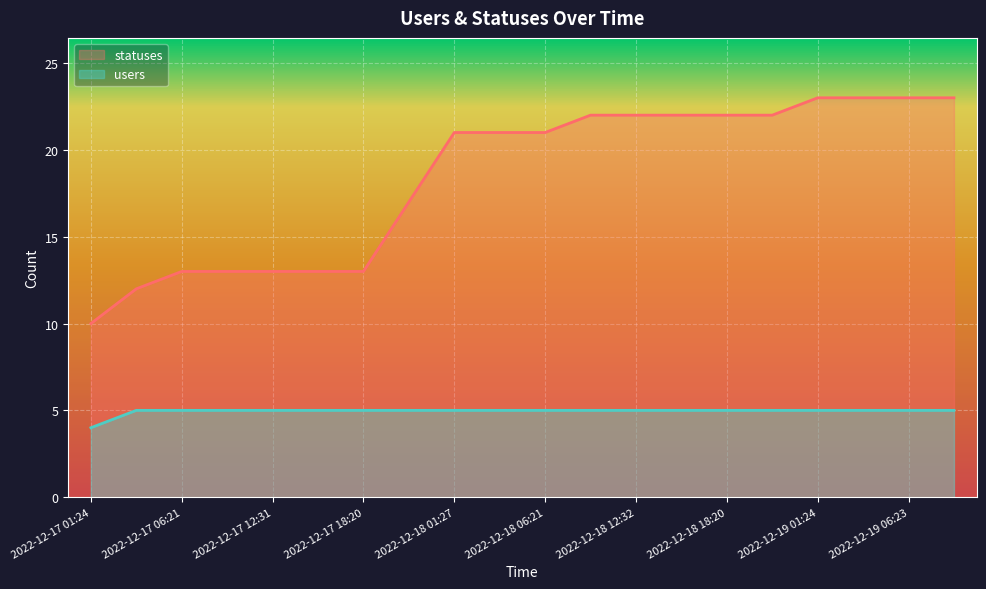

Between 2022-12-17 01:24 and 15, which series saw the biggest shift?

statuses